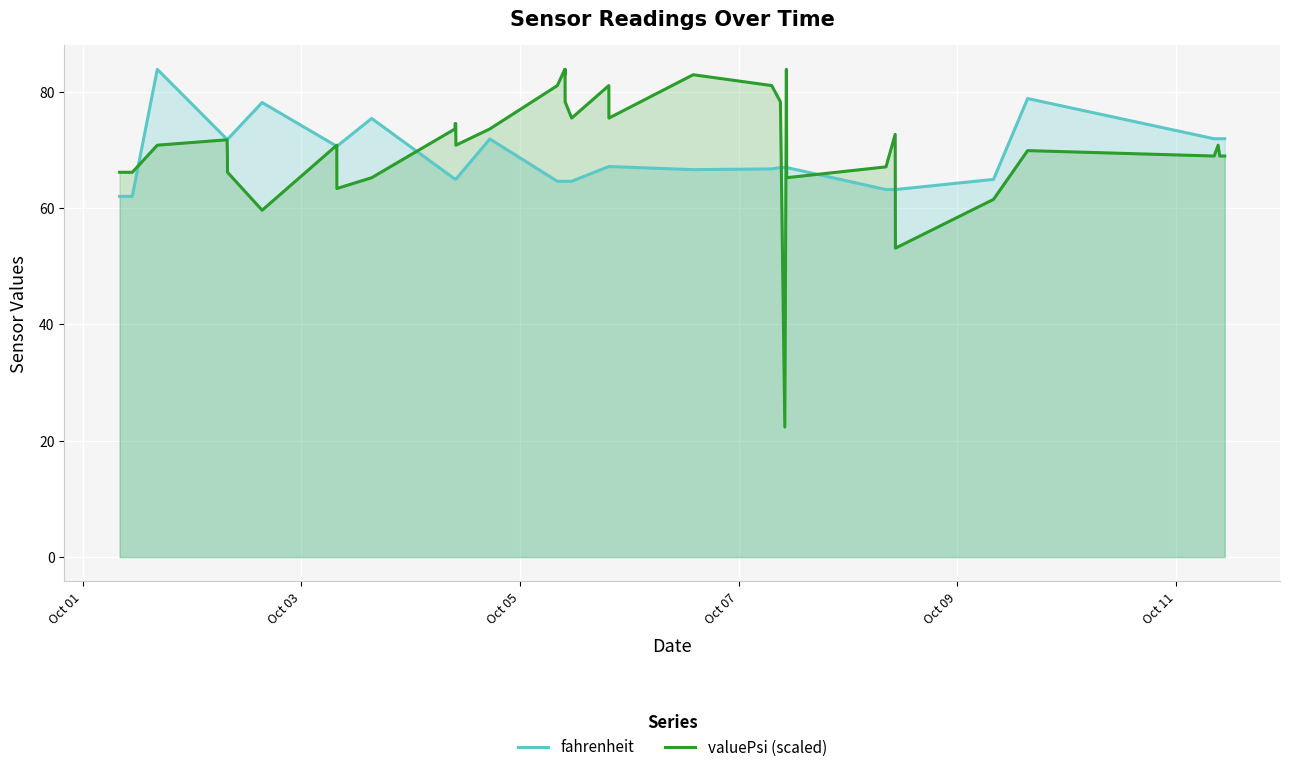

Which series has the largest range (max minus min)?

valuePsi (scaled)